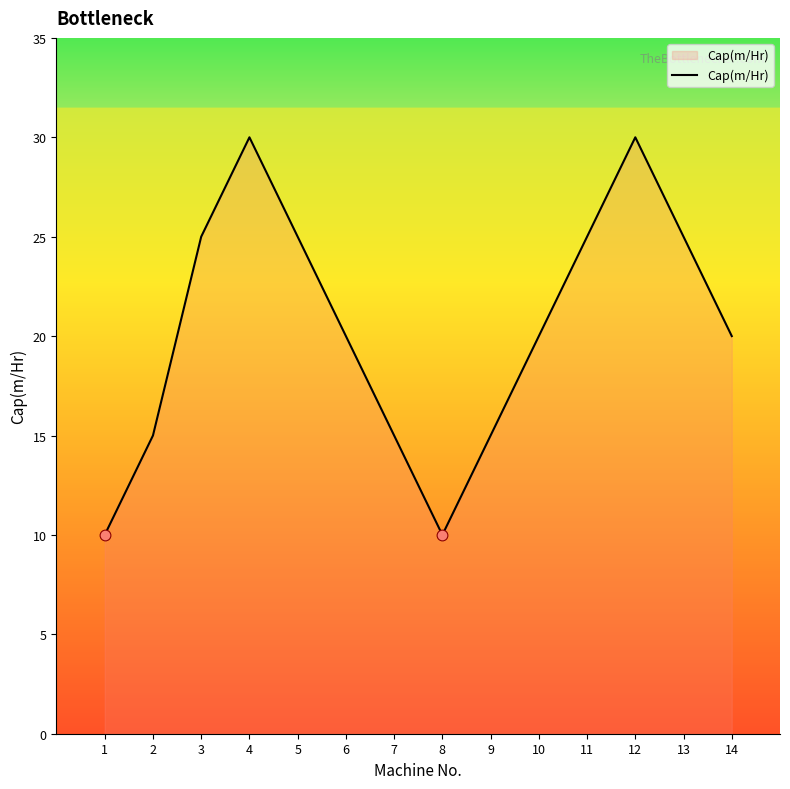

Between 4 and 1, which is larger?

4